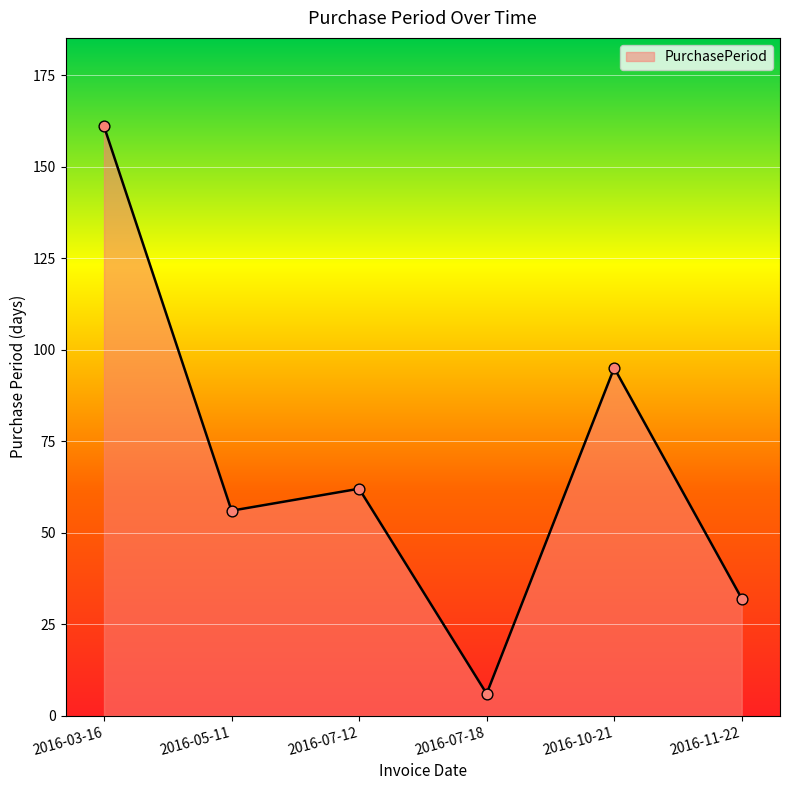

Between 2016-11-22 and 2016-10-21, which is larger?

2016-10-21